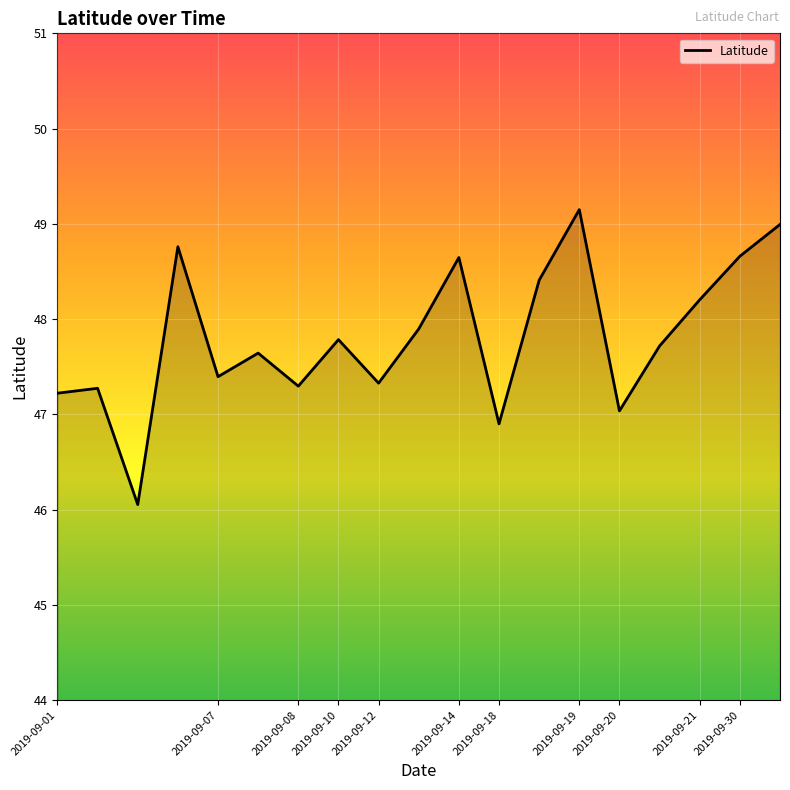

What is the smallest value displayed?

46.1